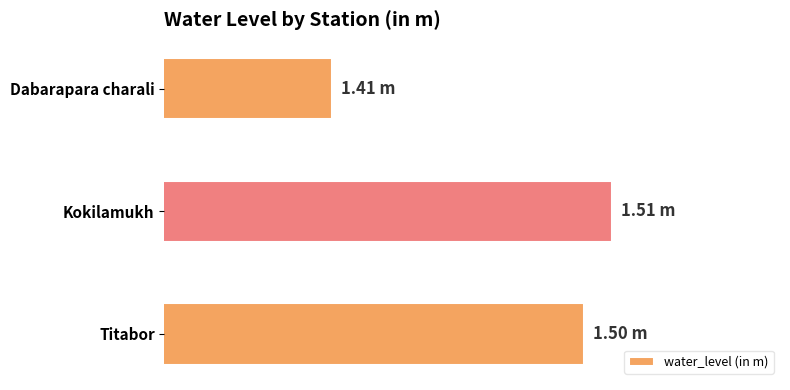

Rank the categories by value from lowest to highest.

Dabarapara charali, Titabor, Kokilamukh